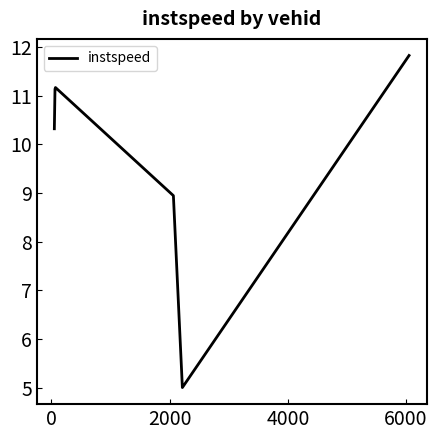

What is the difference between the maximum and minimum values?

6.8